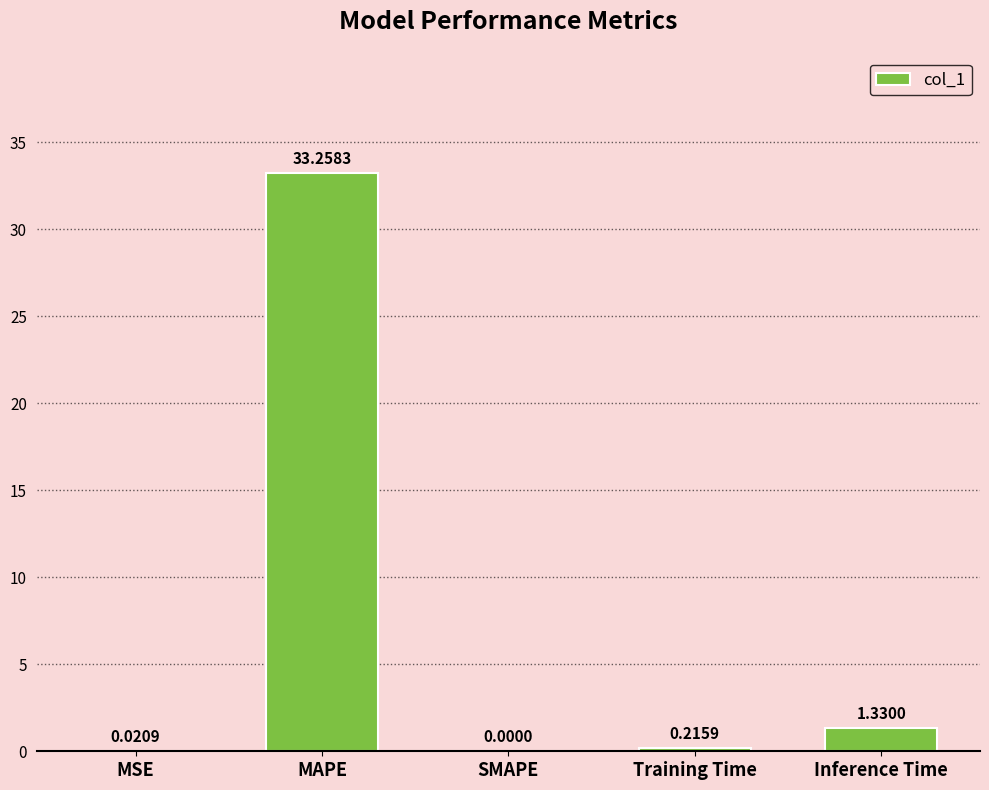

Which category has the highest value across all series?

MAPE